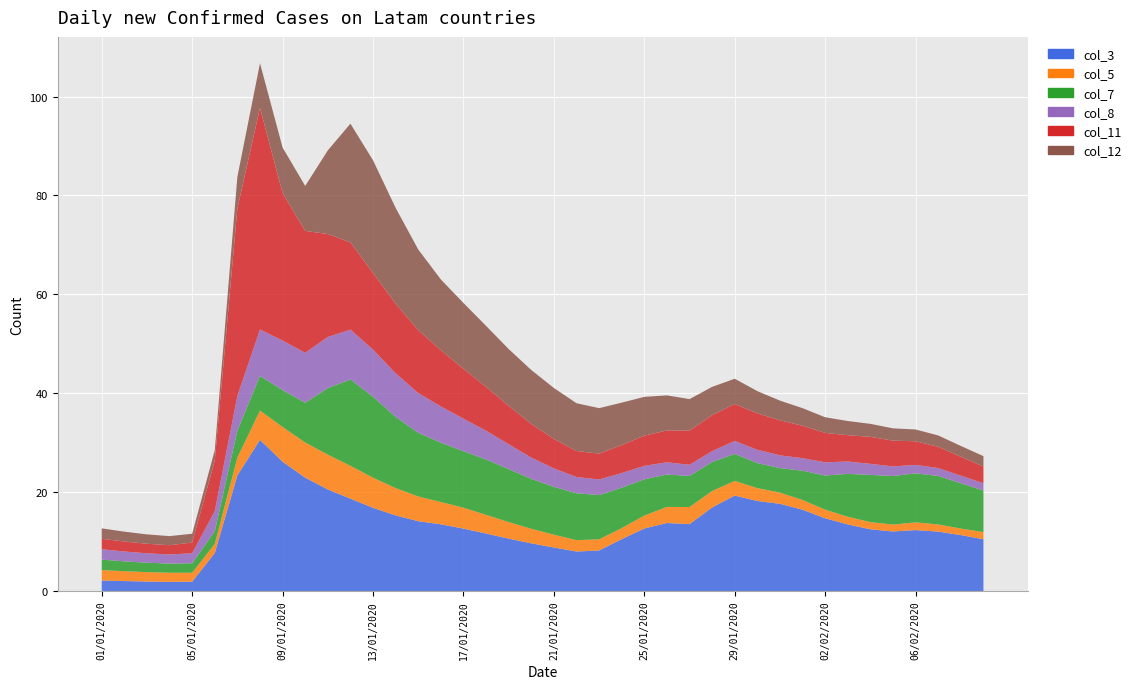

Reading left to right, list all the values displayed in this chart.

col_3: 01/01/2020=2.1	02/01/2020=2.0	03/01/2020=1.9	04/01/2020=1.8	05/01/2020=1.9	06/01/2020=7.7	07/01/2020=23.4	08/01/2020=30.6	09/01/2020=26.1	10/01/2020=22.9	11/01/2020=20.5	12/01/2020=18.7	13/01/2020=16.8	14/01/2020=15.3	15/01/2020=14.1	16/01/2020=13.5	17/01/2020=12.6	18/01/2020=11.6	19/01/2020=10.6	20/01/2020=9.6	21/01/2020=8.8	22/01/2020=8.0	23/01/2020=8.2	24/01/2020=10.5	25/01/2020=12.6	26/01/2020=13.7	27/01/2020=13.5	28/01/2020=16.9	29/01/2020=19.3	30/01/2020=18.2	31/01/2020=17.6	01/02/2020=16.4	02/02/2020=14.7	03/02/2020=13.5	04/02/2020=12.5	05/02/2020=12.0	06/02/2020=12.3	07/02/2020=12.0	08/02/2020=11.3	09/02/2020=10.5
col_5: 01/01/2020=2.1	02/01/2020=2.0	03/01/2020=1.9	04/01/2020=1.8	05/01/2020=1.8	06/01/2020=1.8	07/01/2020=3.6	08/01/2020=5.9	09/01/2020=7.0	10/01/2020=7.1	11/01/2020=7.0	12/01/2020=6.6	13/01/2020=6.1	14/01/2020=5.5	15/01/2020=5.0	16/01/2020=4.5	17/01/2020=4.2	18/01/2020=3.8	19/01/2020=3.3	20/01/2020=2.9	21/01/2020=2.6	22/01/2020=2.3	23/01/2020=2.2	24/01/2020=2.2	25/01/2020=2.6	26/01/2020=3.3	27/01/2020=3.5	28/01/2020=3.3	29/01/2020=3.0	30/01/2020=2.6	31/01/2020=2.3	01/02/2020=2.0	02/02/2020=1.7	03/02/2020=1.6	04/02/2020=1.5	05/02/2020=1.4	06/02/2020=1.6	07/02/2020=1.5	08/02/2020=1.3	09/02/2020=1.4
col_7: 01/01/2020=2.1	02/01/2020=2.0	03/01/2020=1.9	04/01/2020=1.8	05/01/2020=1.9	06/01/2020=2.6	07/01/2020=5.4	08/01/2020=7.0	09/01/2020=7.5	10/01/2020=8.0	11/01/2020=13.5	12/01/2020=17.5	13/01/2020=16.4	14/01/2020=14.4	15/01/2020=12.9	16/01/2020=12.0	17/01/2020=11.4	18/01/2020=11.2	19/01/2020=10.7	20/01/2020=10.1	21/01/2020=9.7	22/01/2020=9.5	23/01/2020=9.0	24/01/2020=8.2	25/01/2020=7.3	26/01/2020=6.6	27/01/2020=6.3	28/01/2020=5.9	29/01/2020=5.5	30/01/2020=5.1	31/01/2020=5.0	01/02/2020=5.9	02/02/2020=6.9	03/02/2020=8.7	04/02/2020=9.6	05/02/2020=9.8	06/02/2020=9.9	07/02/2020=9.8	08/02/2020=9.2	09/02/2020=8.4
col_8: 01/01/2020=2.1	02/01/2020=2.0	03/01/2020=1.9	04/01/2020=1.8	05/01/2020=2.0	06/01/2020=4.1	07/01/2020=7.0	08/01/2020=9.4	09/01/2020=10.0	10/01/2020=10.1	11/01/2020=10.3	12/01/2020=10.1	13/01/2020=9.5	14/01/2020=8.8	15/01/2020=8.0	16/01/2020=7.3	17/01/2020=6.6	18/01/2020=5.8	19/01/2020=5.0	20/01/2020=4.3	21/01/2020=3.7	22/01/2020=3.3	23/01/2020=3.2	24/01/2020=3.0	25/01/2020=2.7	26/01/2020=2.5	27/01/2020=2.3	28/01/2020=2.2	29/01/2020=2.6	30/01/2020=2.7	31/01/2020=2.6	01/02/2020=2.5	02/02/2020=2.7	03/02/2020=2.5	04/02/2020=2.2	05/02/2020=1.9	06/02/2020=1.7	07/02/2020=1.6	08/02/2020=1.5	09/02/2020=1.5
col_11: 01/01/2020=2.1	02/01/2020=2.0	03/01/2020=1.9	04/01/2020=1.9	05/01/2020=2.2	06/01/2020=10.2	07/01/2020=37.9	08/01/2020=44.8	09/01/2020=29.8	10/01/2020=24.7	11/01/2020=20.8	12/01/2020=17.6	13/01/2020=15.5	14/01/2020=14.1	15/01/2020=12.7	16/01/2020=11.4	17/01/2020=10.1	18/01/2020=8.9	19/01/2020=7.8	20/01/2020=6.8	21/01/2020=6.0	22/01/2020=5.3	23/01/2020=5.2	24/01/2020=5.7	25/01/2020=6.1	26/01/2020=6.5	27/01/2020=6.9	28/01/2020=7.3	29/01/2020=7.5	30/01/2020=7.4	31/01/2020=7.1	01/02/2020=6.6	02/02/2020=5.9	03/02/2020=5.3	04/02/2020=5.5	05/02/2020=5.2	06/02/2020=4.8	07/02/2020=4.3	08/02/2020=3.8	09/02/2020=3.4
col_12: 01/01/2020=2.1	02/01/2020=2.0	03/01/2020=1.9	04/01/2020=1.8	05/01/2020=1.8	06/01/2020=2.1	07/01/2020=6.4	08/01/2020=9.0	09/01/2020=9.2	10/01/2020=9.1	11/01/2020=16.9	12/01/2020=24.0	13/01/2020=22.8	14/01/2020=19.4	15/01/2020=16.3	16/01/2020=14.3	17/01/2020=13.3	18/01/2020=12.3	19/01/2020=11.5	20/01/2020=10.9	21/01/2020=10.3	22/01/2020=9.7	23/01/2020=9.2	24/01/2020=8.6	25/01/2020=7.8	26/01/2020=7.1	27/01/2020=6.4	28/01/2020=5.7	29/01/2020=5.1	30/01/2020=4.5	31/01/2020=4.0	01/02/2020=3.5	02/02/2020=3.2	03/02/2020=2.9	04/02/2020=2.6	05/02/2020=2.5	06/02/2020=2.4	07/02/2020=2.3	08/02/2020=2.2	09/02/2020=2.1